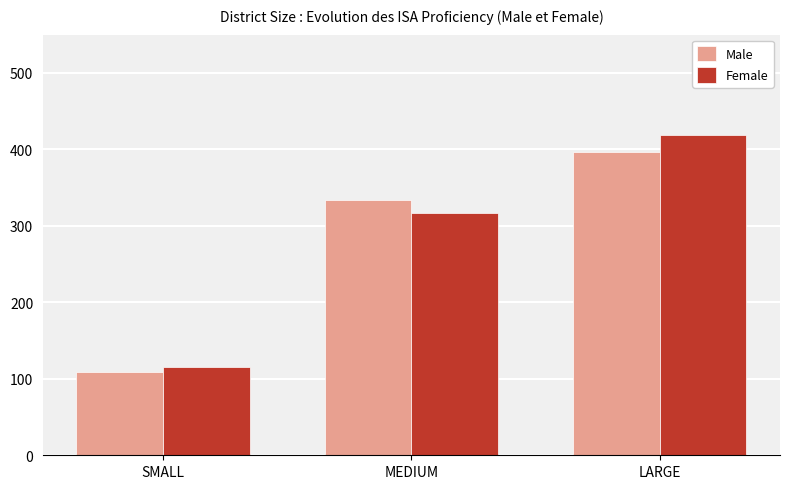

At how many categories does at least one series exceed 295?

2